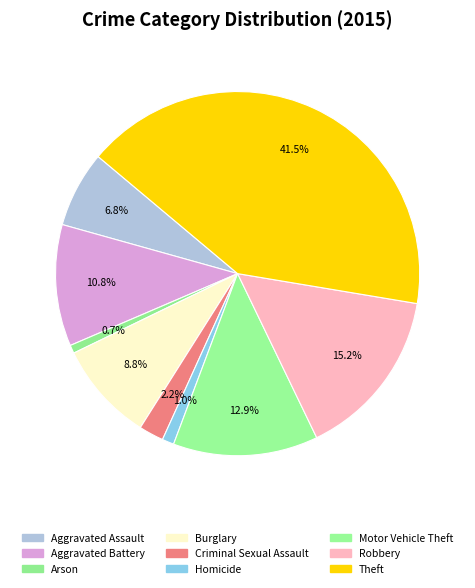

To the nearest percent, what is the combined percentage of Aggravated Battery and Theft?

52%